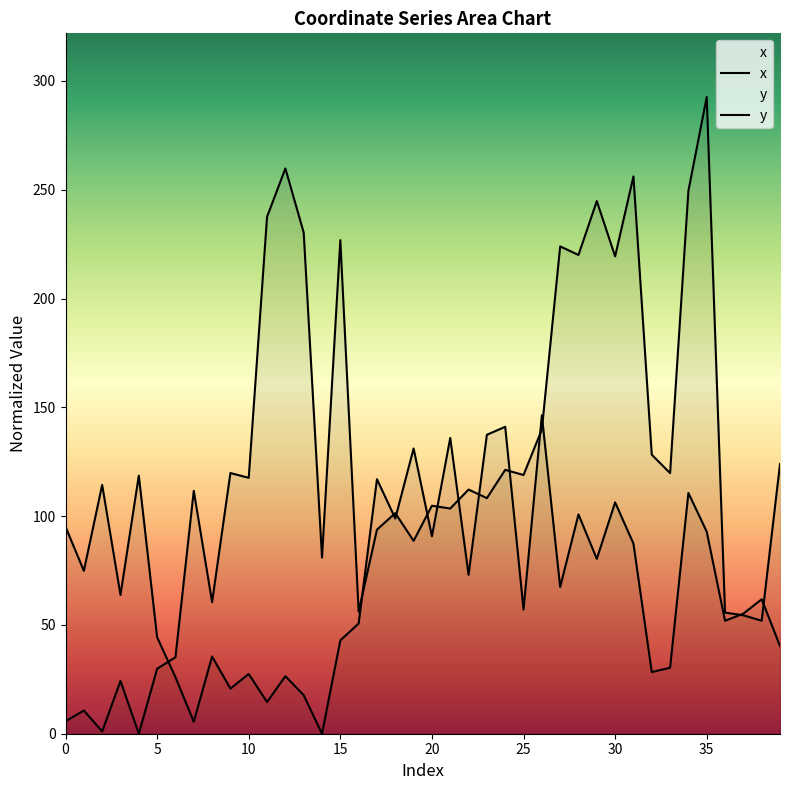

What is the value of the y point at the 35th from the left?

110.7